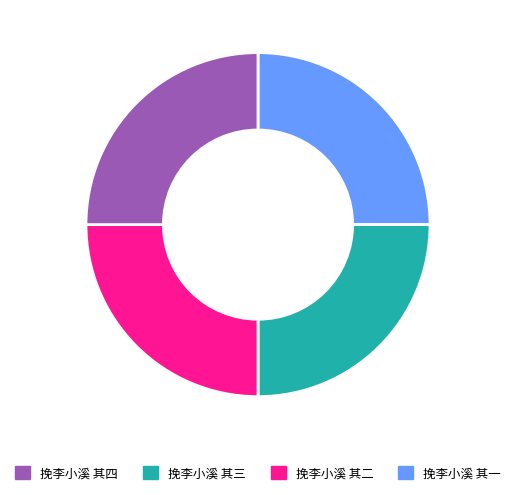

Is there a majority slice in this chart?

No